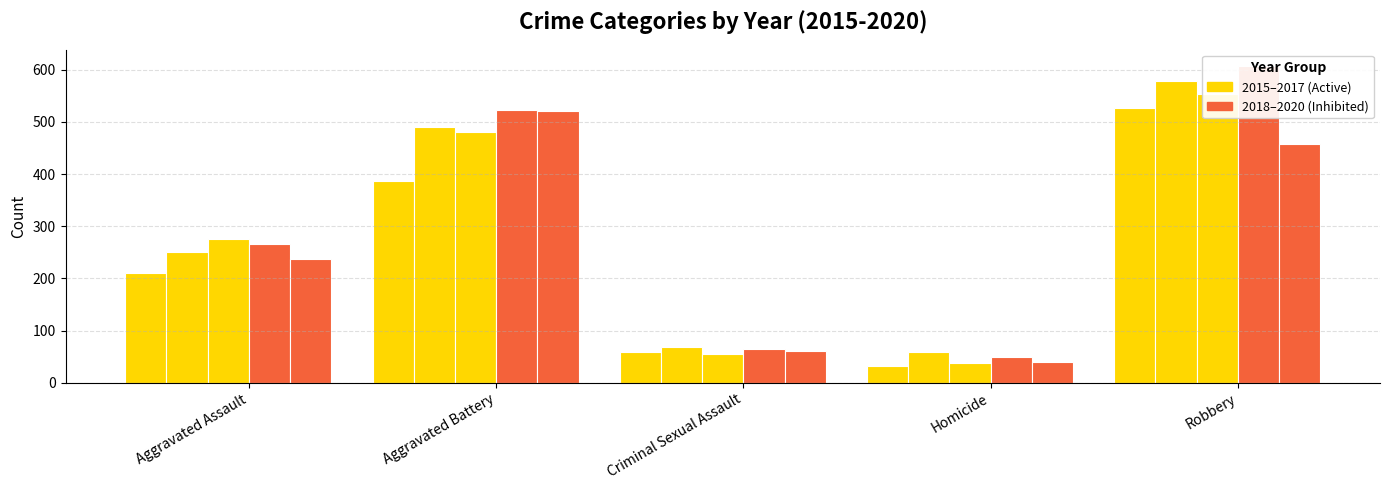

Reading left to right, list all the values displayed in this chart.

2015: 210	387	58	32	527
2016: 250	491	69	59	579
2017: 276	480	55	37	553
2018: 265	522	65	49	608
2019: 238	520	61	40	458